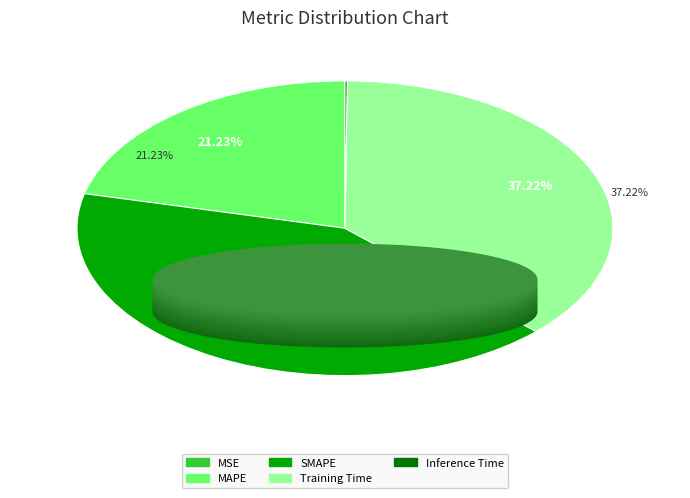

To the nearest percent, what is the combined percentage of SMAPE and Inference Time?

42%